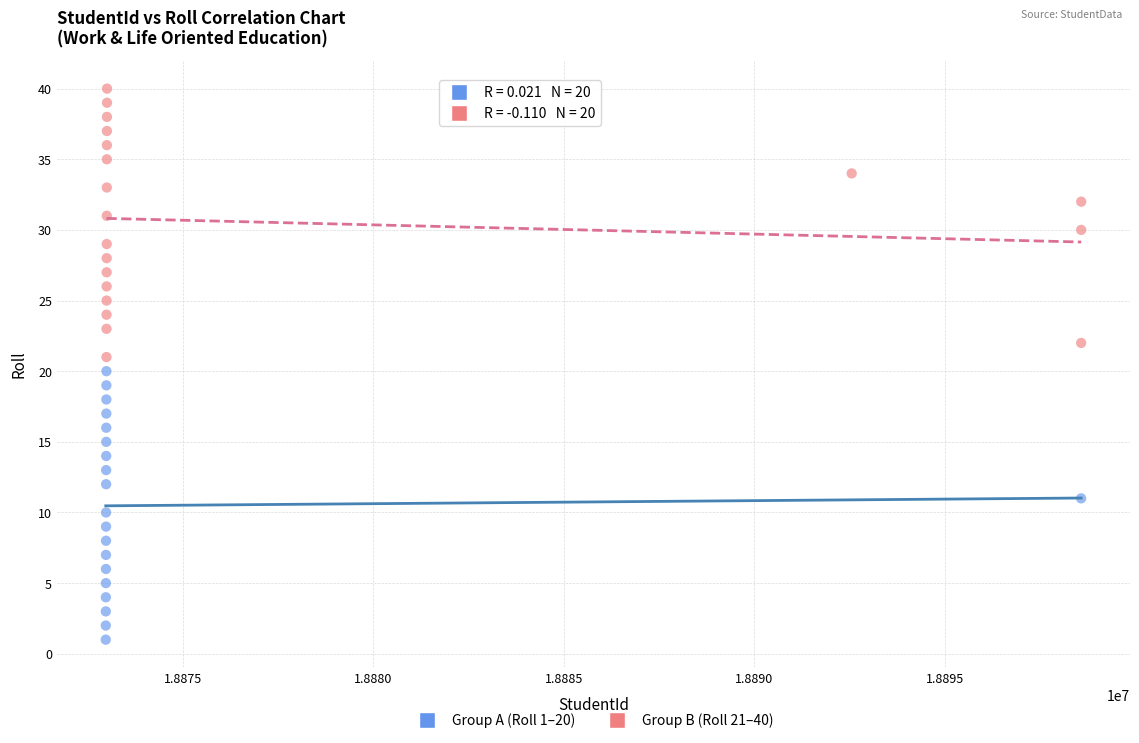

Which series reaches the minimum Y coordinate?

Group A (Roll 1–20)